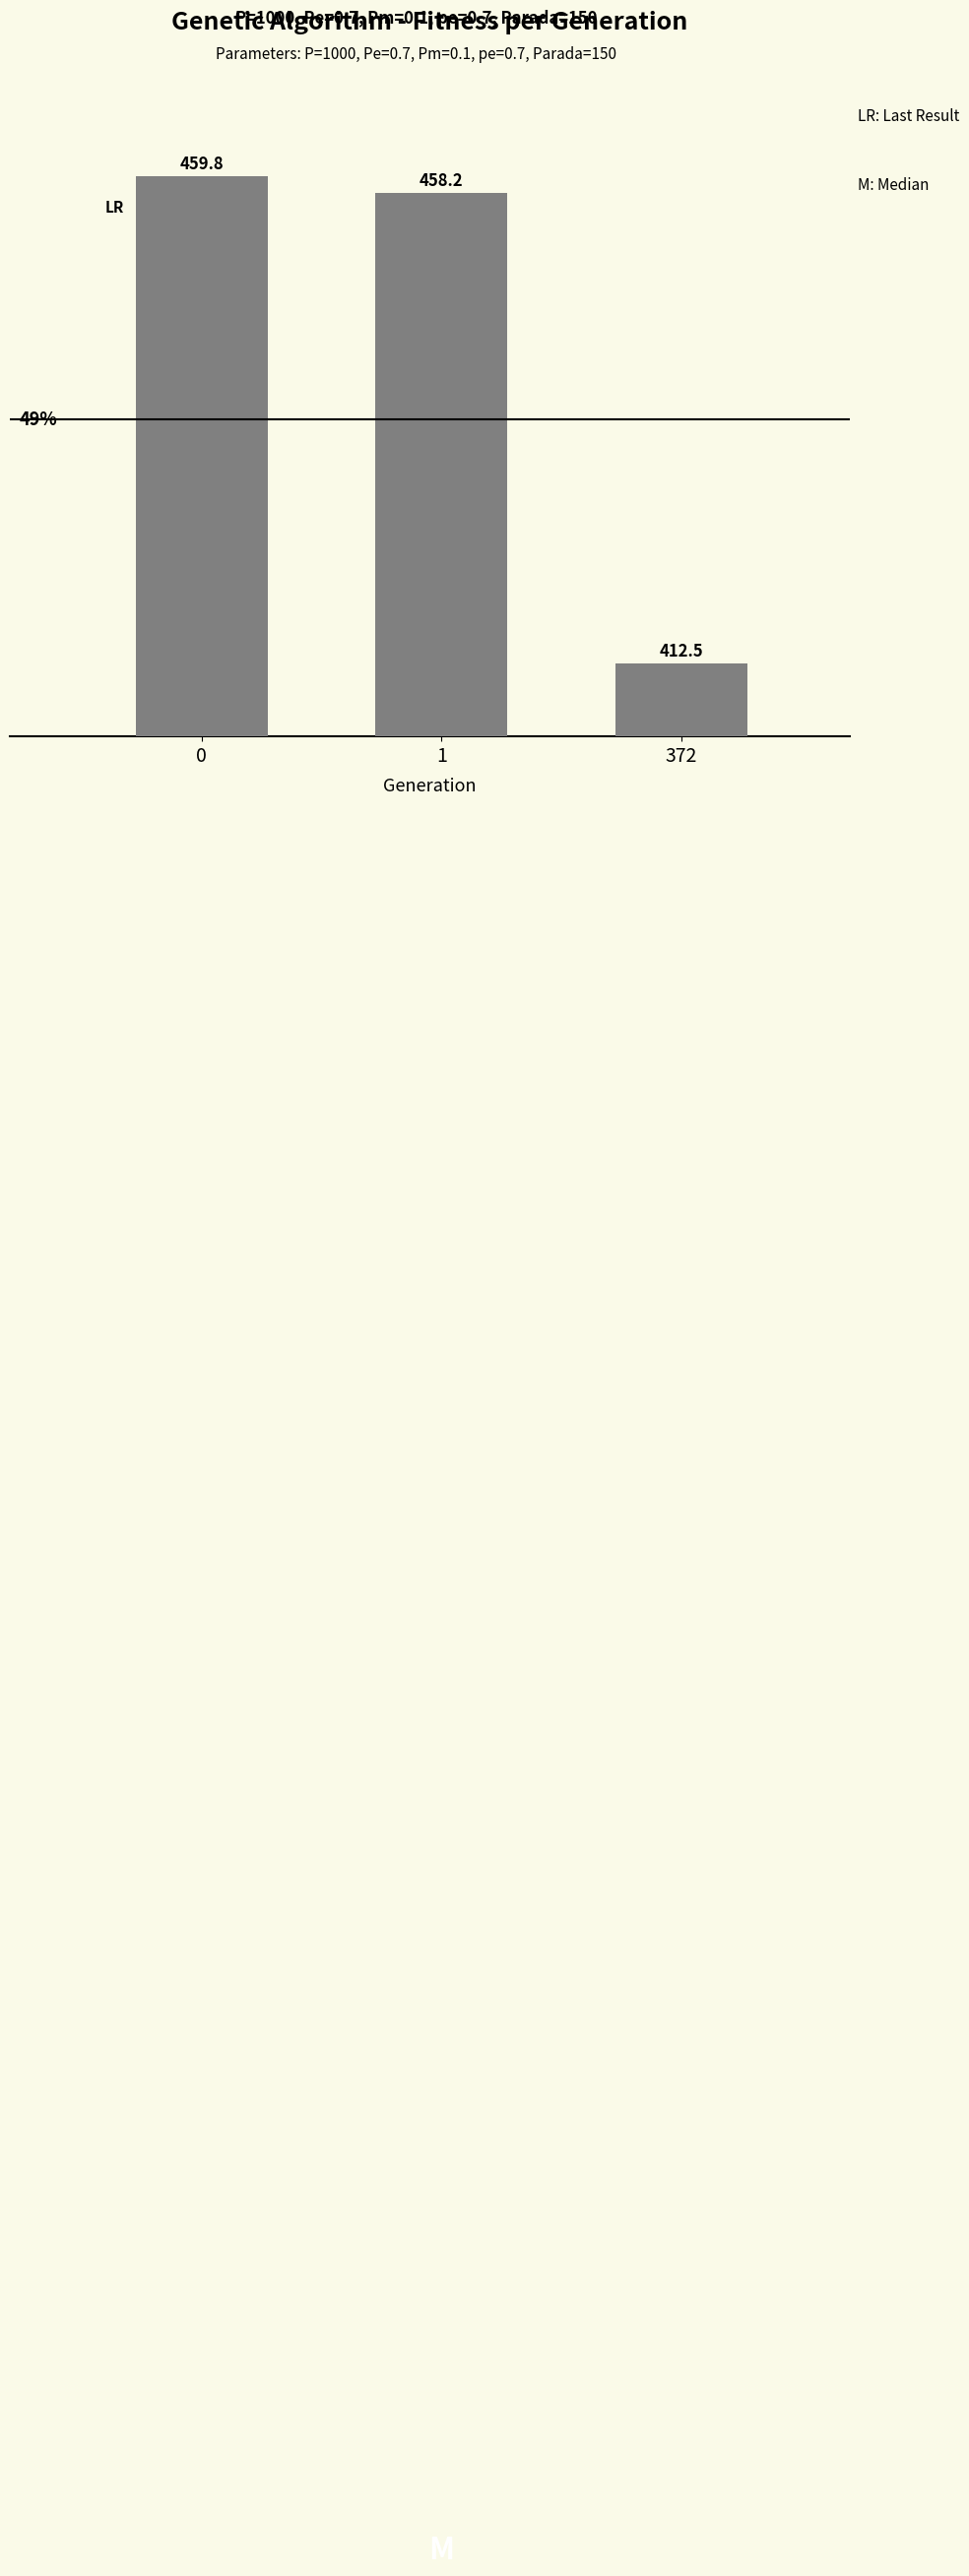

True or false: the data shows 458.2 at 1.

True